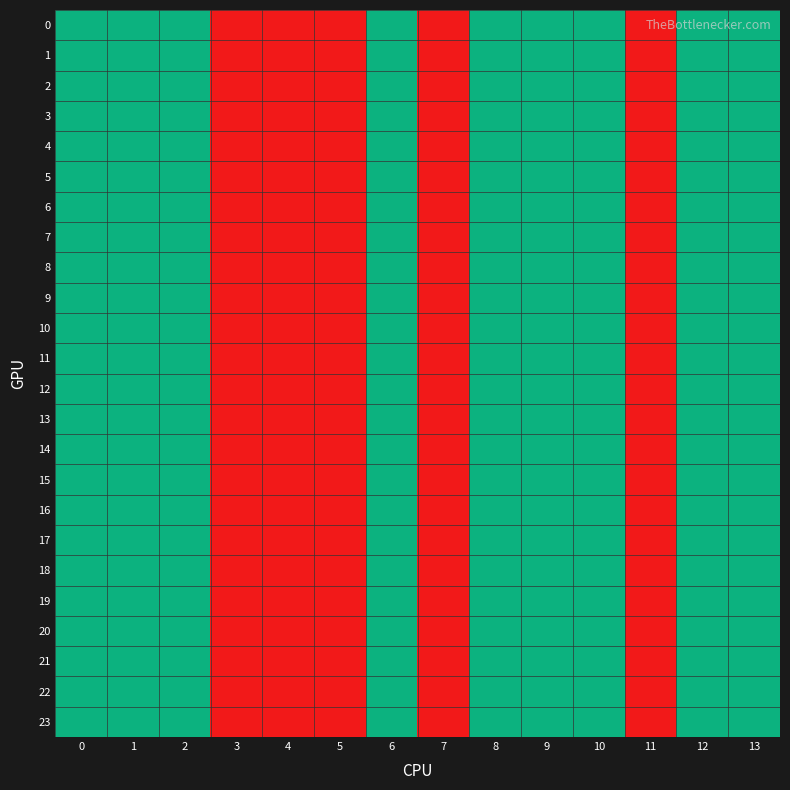

At how many categories does at least one series exceed 1?

9